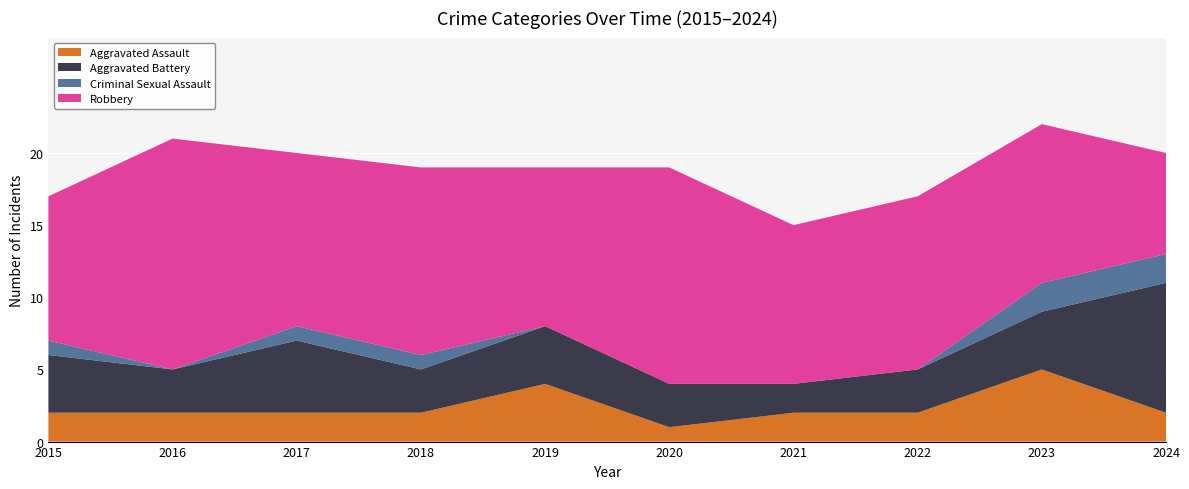

Reading left to right, what are all the values shown in this chart?

Aggravated Assault: 2	2	2	2	4	1	2	2	5	2
Aggravated Battery: 4	3	5	3	4	3	2	3	4	9
Criminal Sexual Assault: 1	0	1	1	0	0	0	0	2	2
Robbery: 10	16	12	13	11	15	11	12	11	7